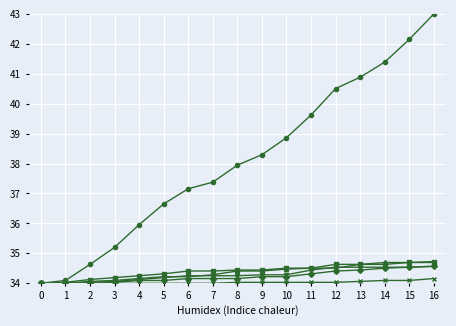

How many data points does each series have?

17